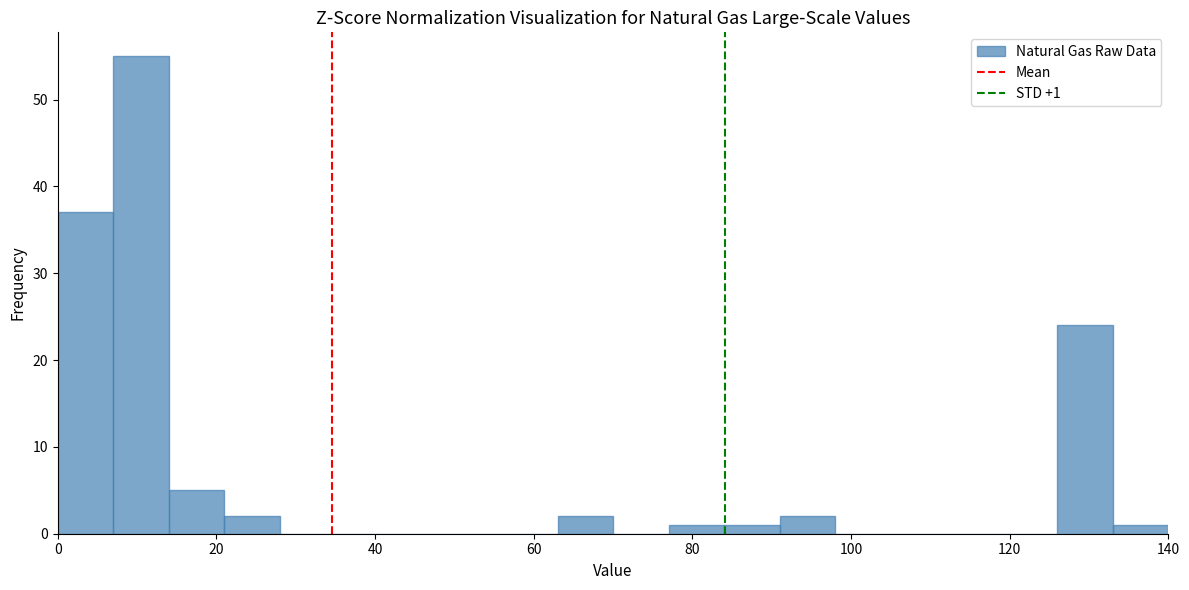

Around what value on the x-axis is the tallest bar? Give the approximate position of its centre, as read against the axis.

10